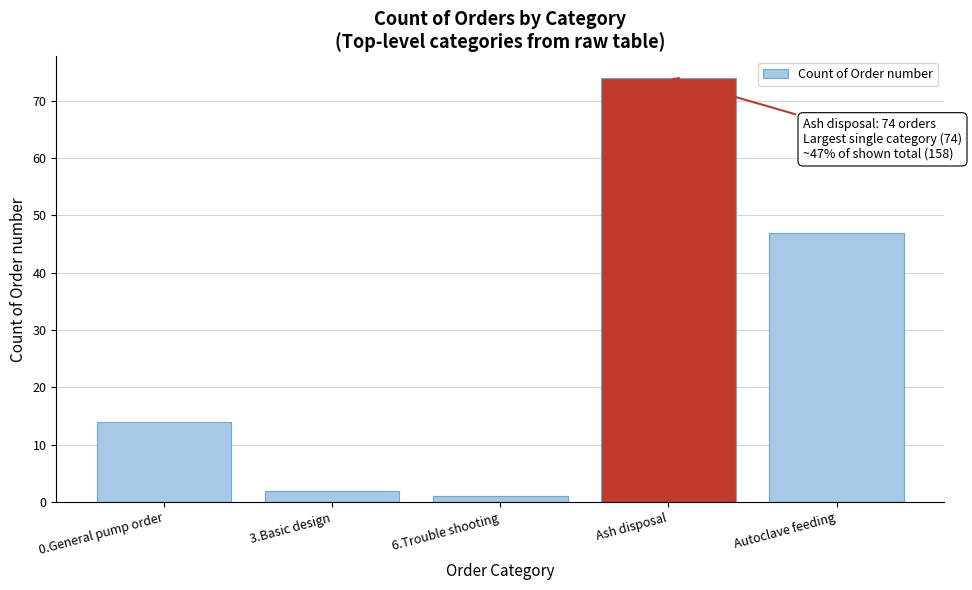

Reading left to right, what are all the values shown in this chart?

14	2	1	74	47